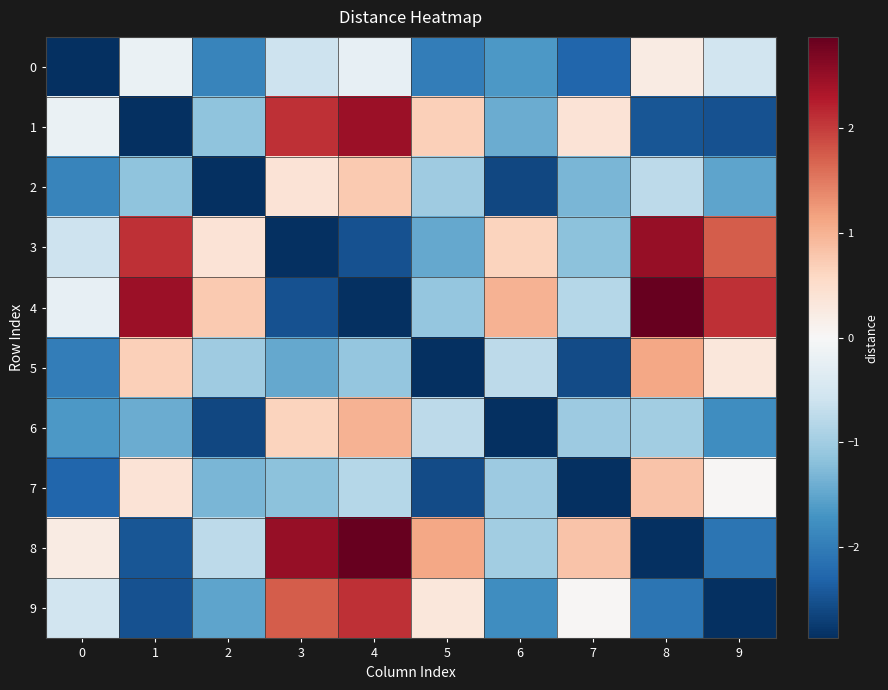

Which series has the largest range (max minus min)?

4